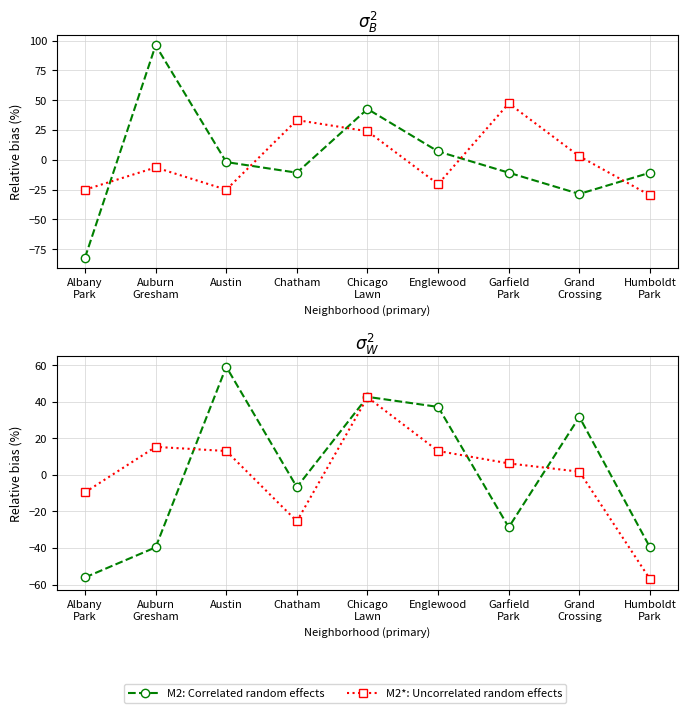

How many interior local valleys does the M2: Correlated random effects series have?

2